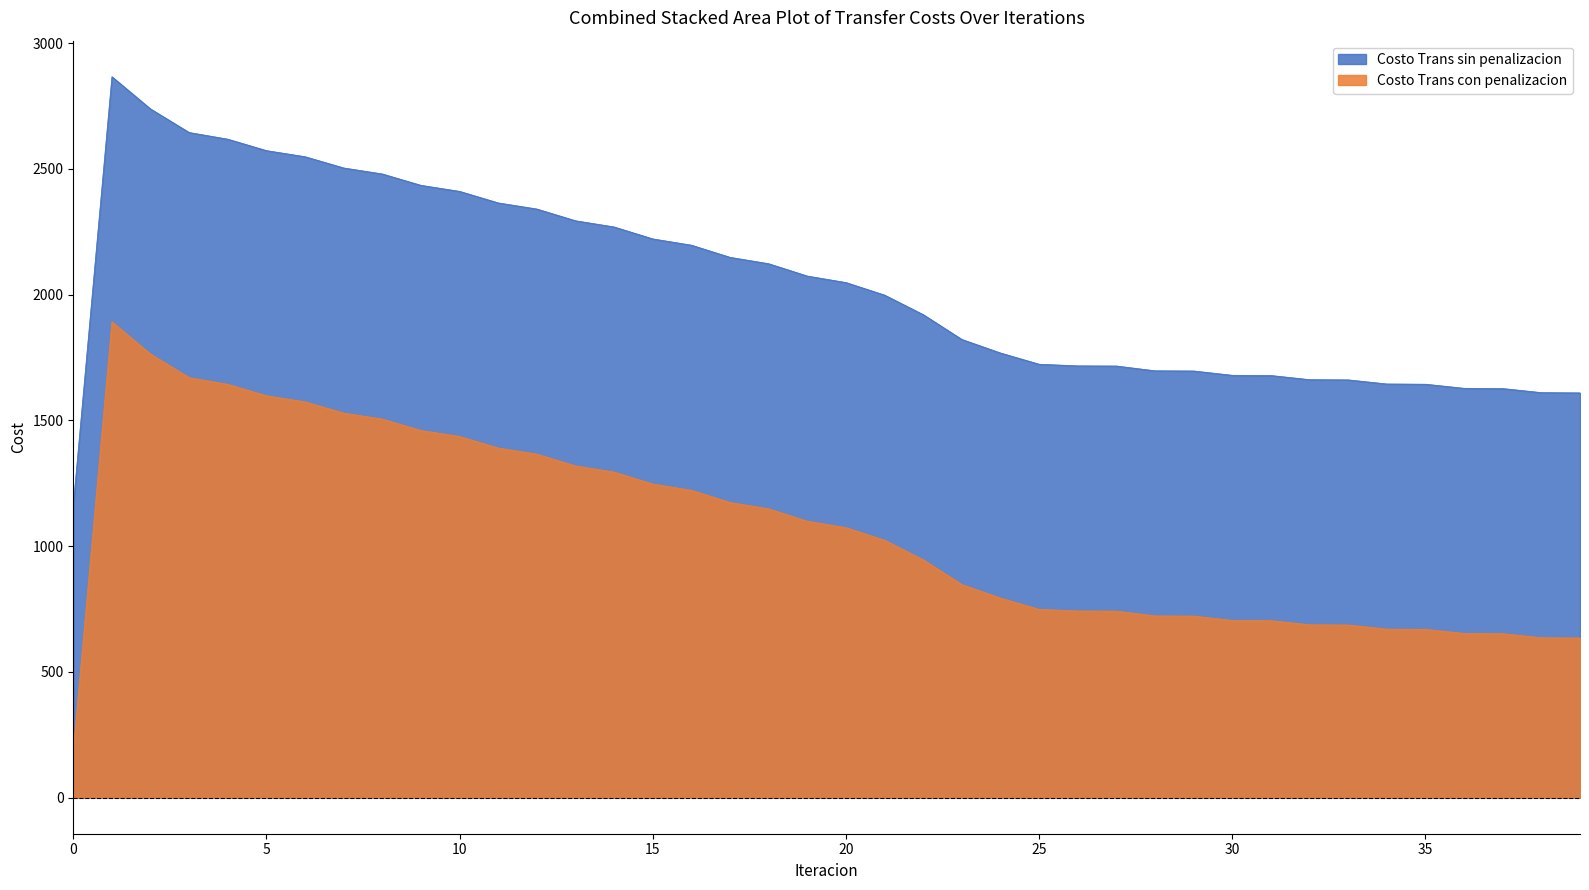

What is the sum of all Costo Trans sin penalizacion values?

81577.6